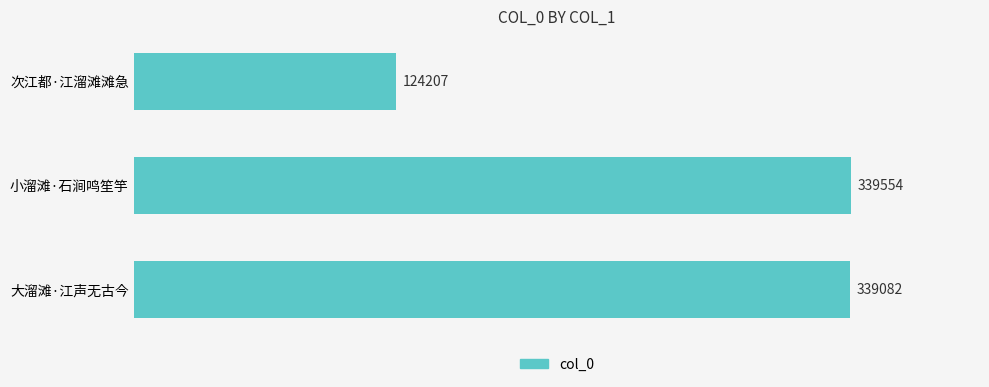

What is the average value?

267614